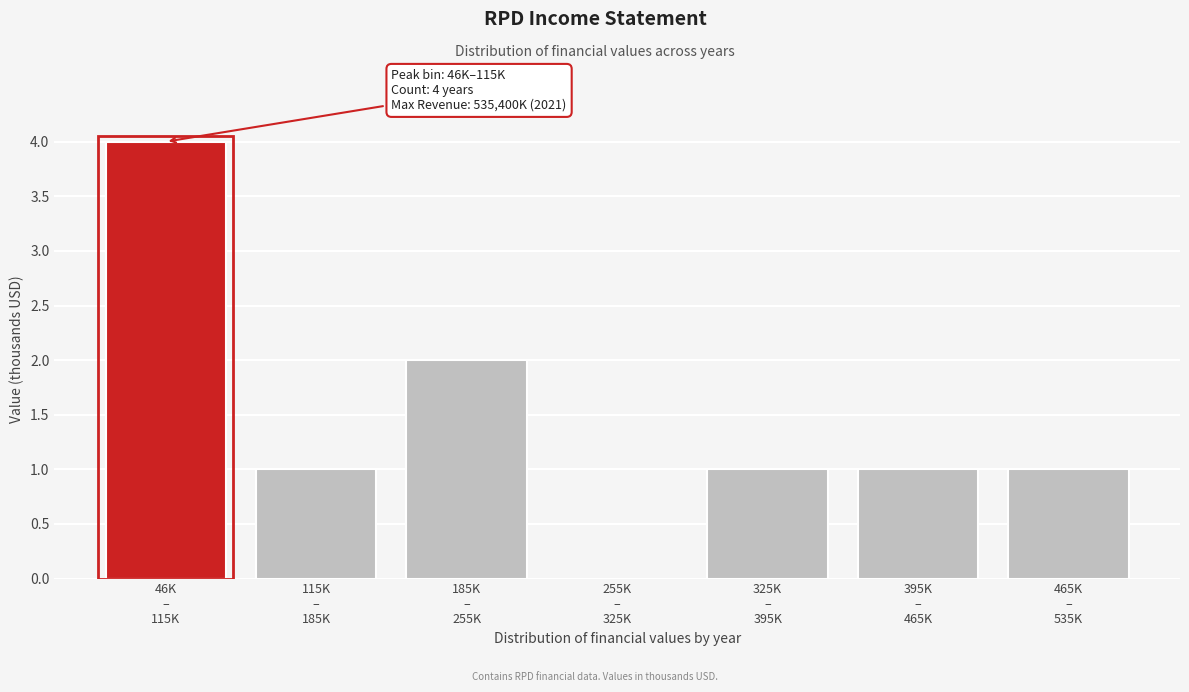

What is the maximum value shown in the chart?

4